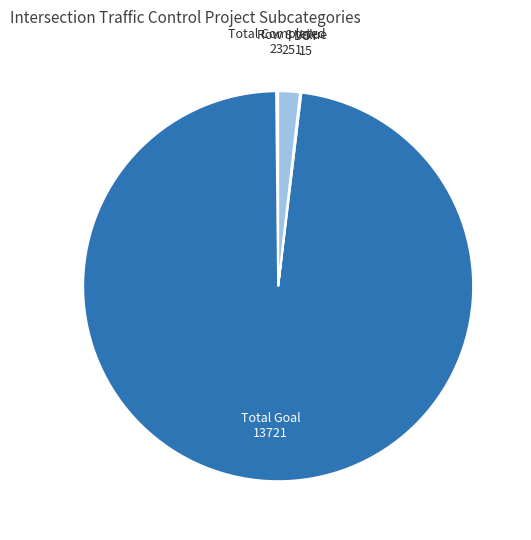

Is there any slice that represents more than half of the pie?

Yes